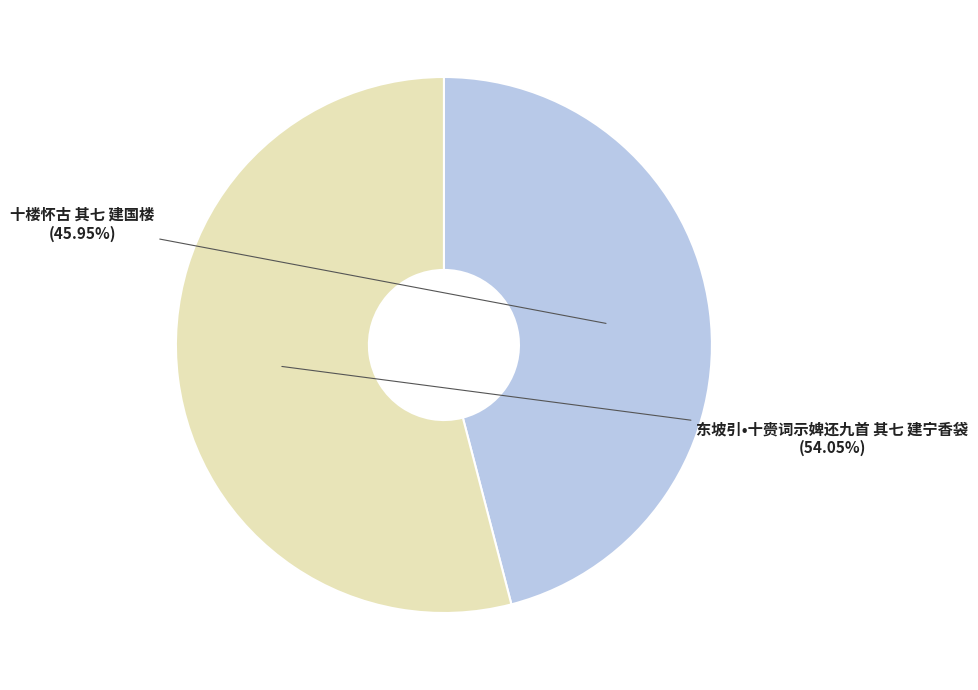

How many slices are in this pie chart?

2